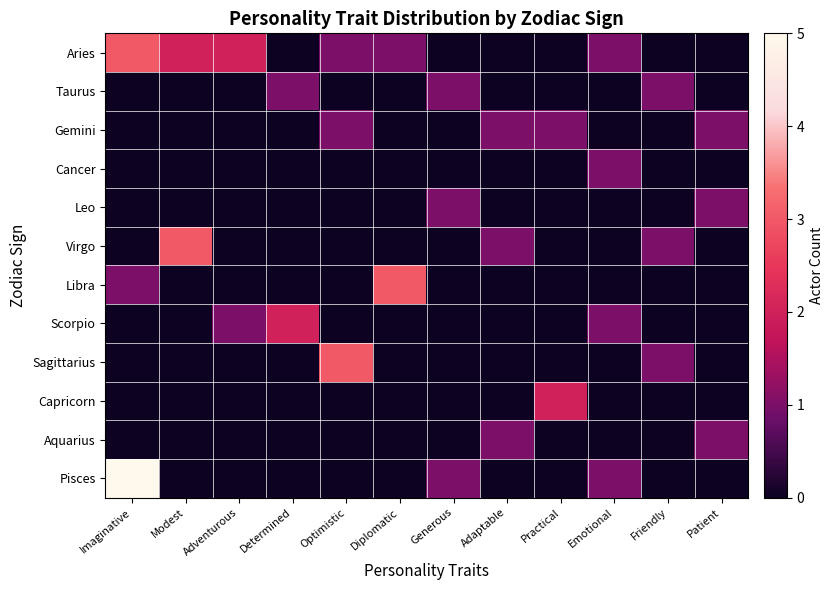

Between Imaginative and Friendly, which series saw the biggest shift?

Pisces